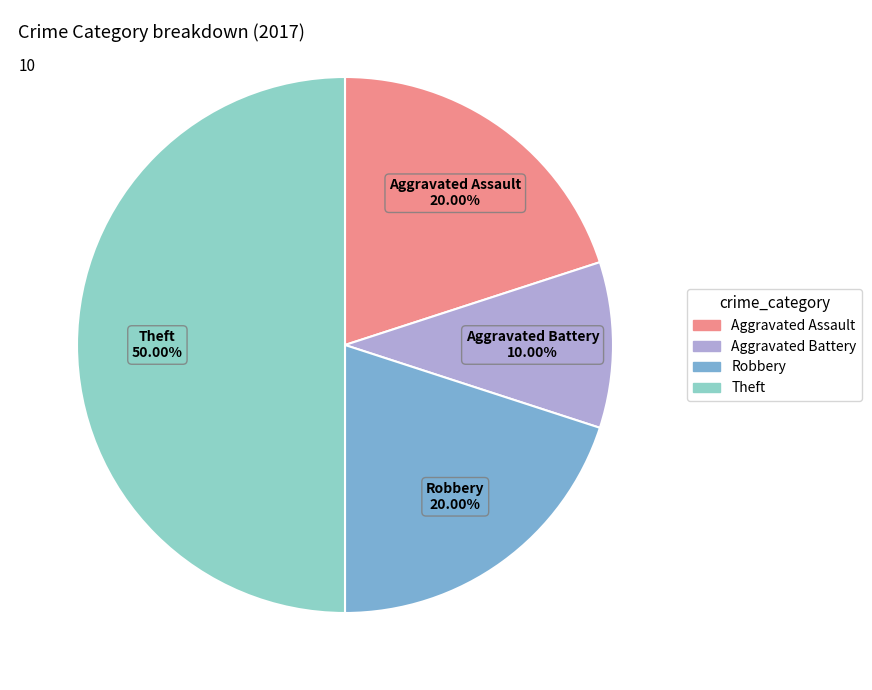

Does Aggravated Assault represent more than half of the total?

No